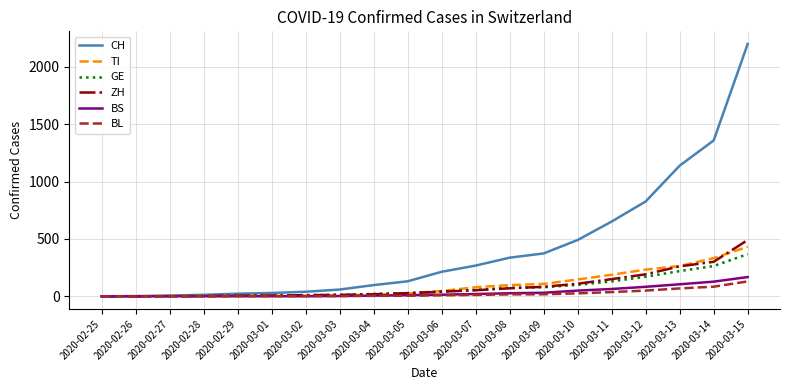

Which series has the largest total across all categories?

CH